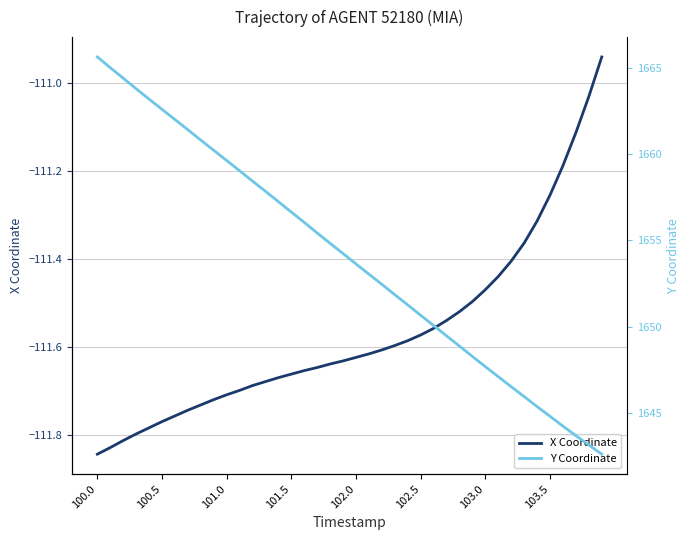

The Y Coordinate series shows 855.0 at 34. True or false?

False